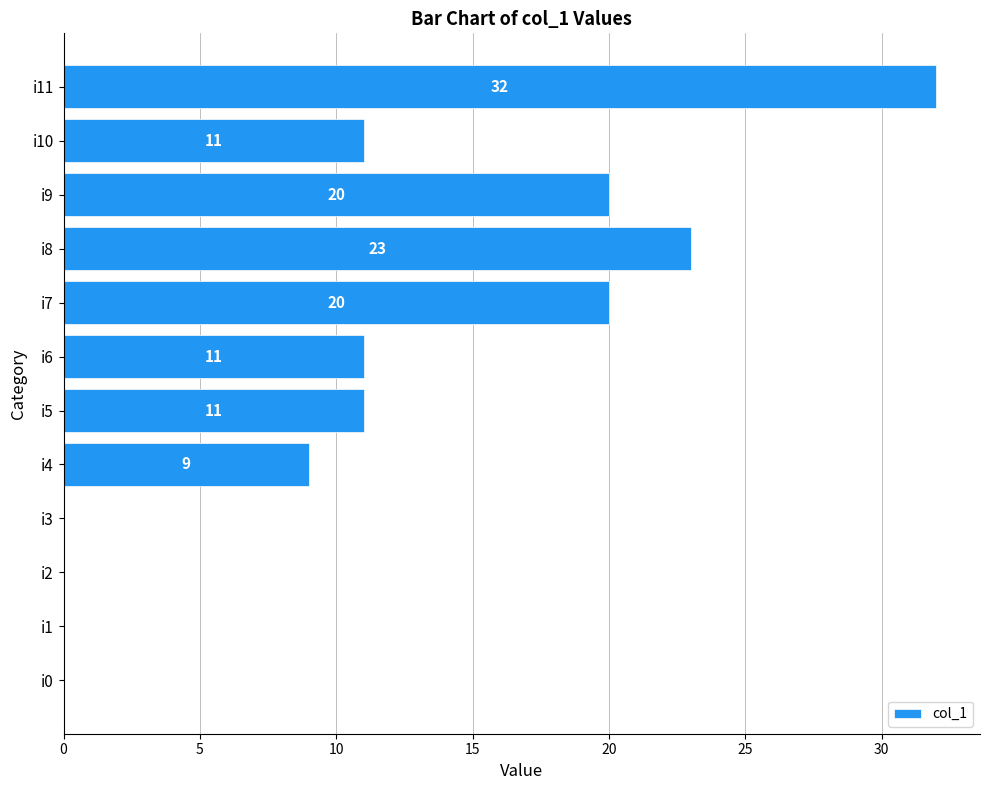

What value does the data have at i7, to the nearest 10?

20